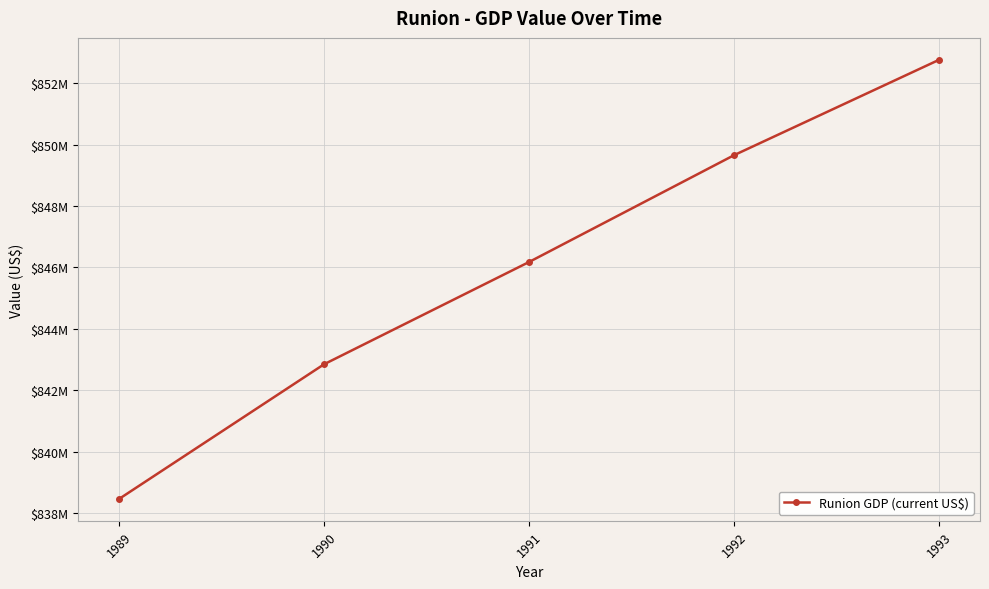

Where does the data first go above 846178277?

1992